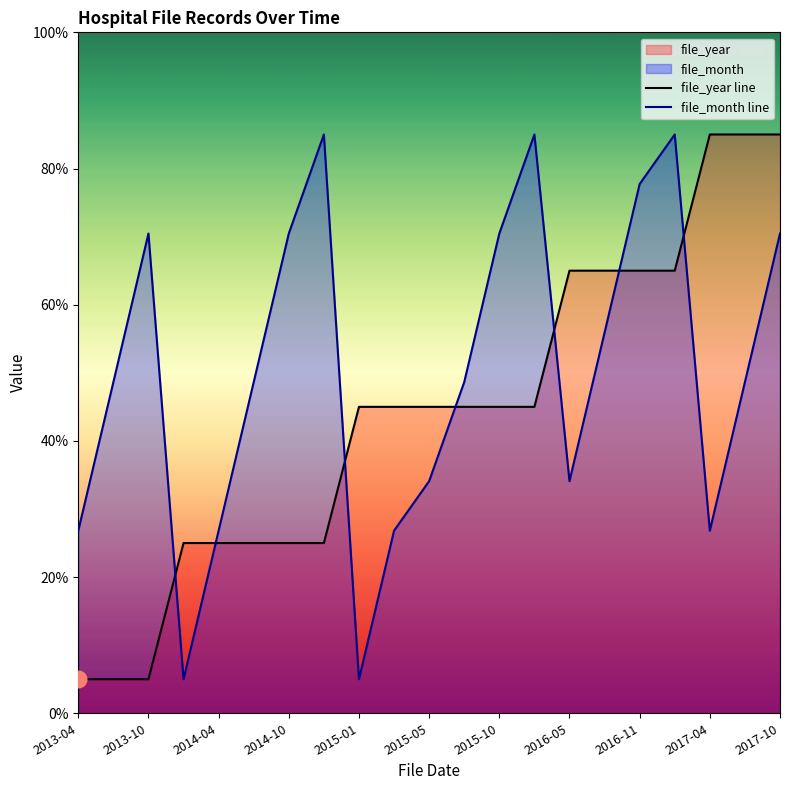

Reading right to left, extract all data points from this chart.

file_year line: 85.0	85.0	85.0	65.0	65.0	65.0	65.0	45.0	45.0	45.0	45.0	45.0	45.0	25.0	25.0	25.0	25.0	25.0	5.0	5.0	5.0
file_month line: 70.5	48.6	26.8	85.0	77.7	55.9	34.1	85.0	70.5	48.6	34.1	26.8	5.0	85.0	70.5	48.6	26.8	5.0	70.5	48.6	26.8